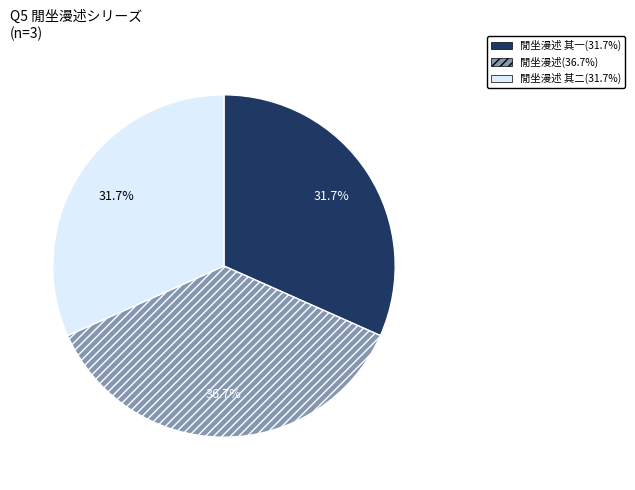

Is there any slice that represents more than half of the pie?

No